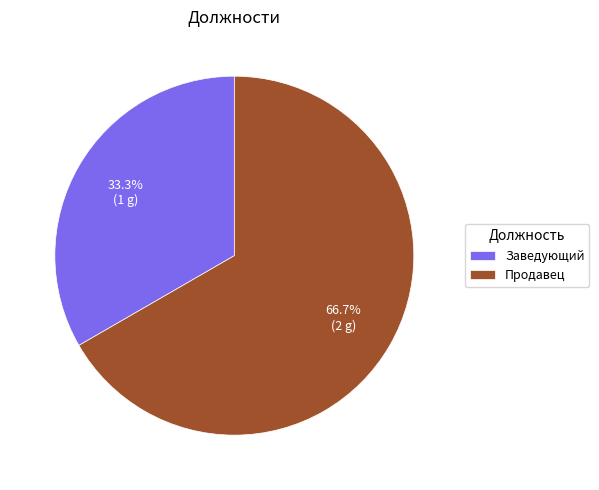

What is the ratio of the value at Заведующий to the value at Продавец?

0.5